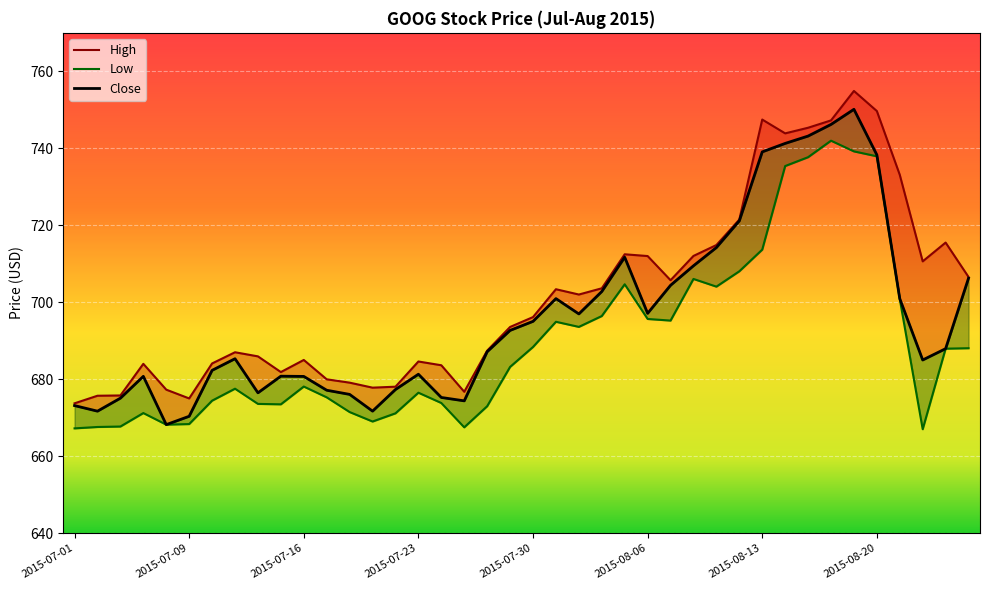

True or false: Low and High cross at least once.

False